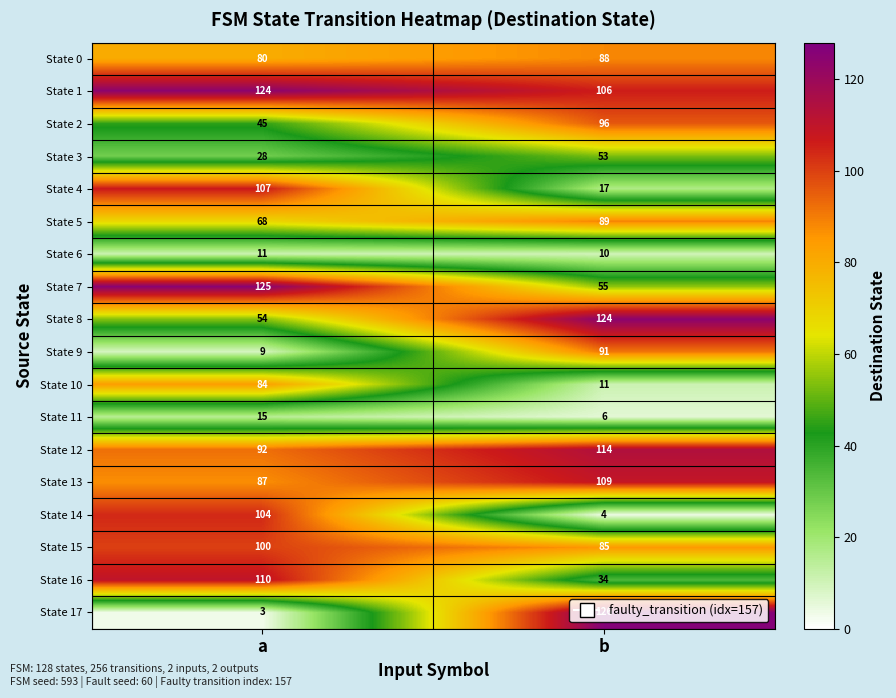

Which series has the largest total across all categories?

State 1